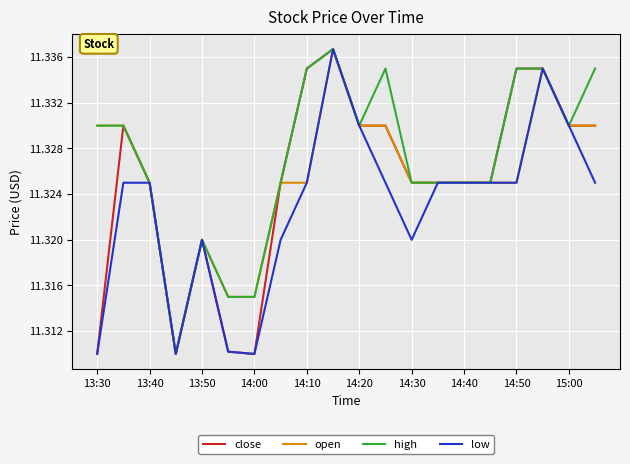

What are all the series names shown in the legend?

close, open, high, low